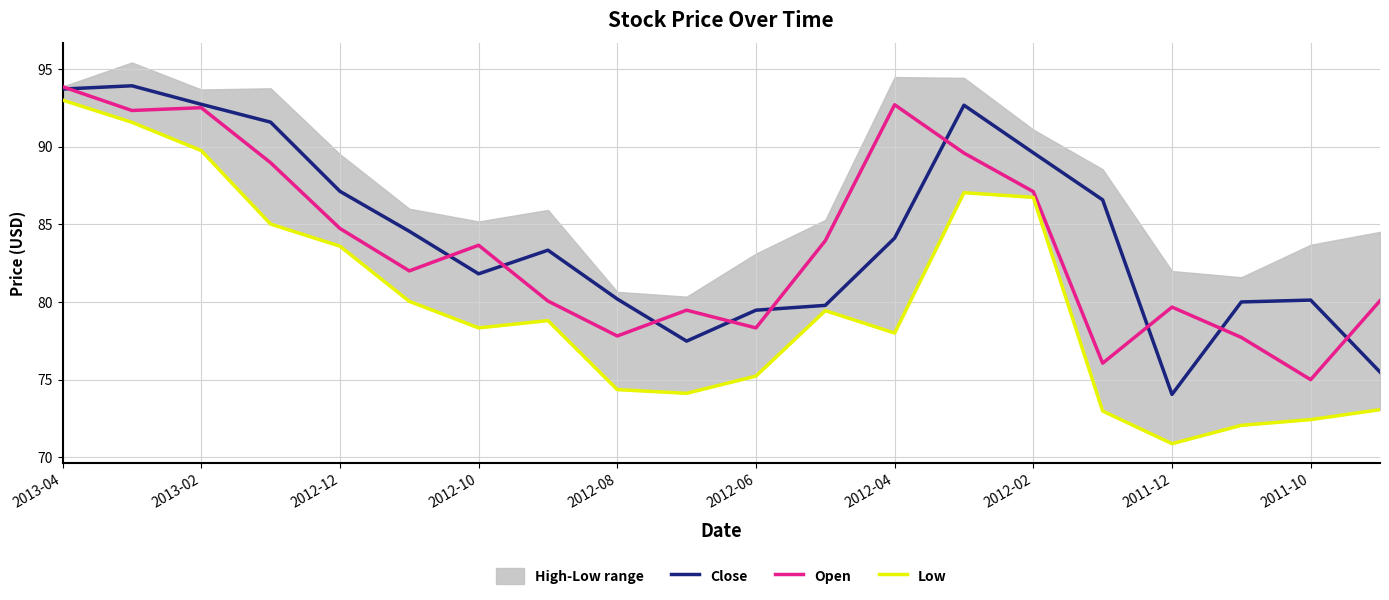

What is the lowest value of the Close series?

74.1